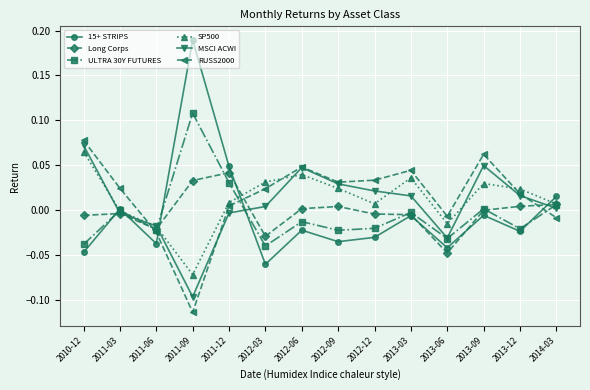

Which series has the largest range (max minus min)?

15+ STRIPS